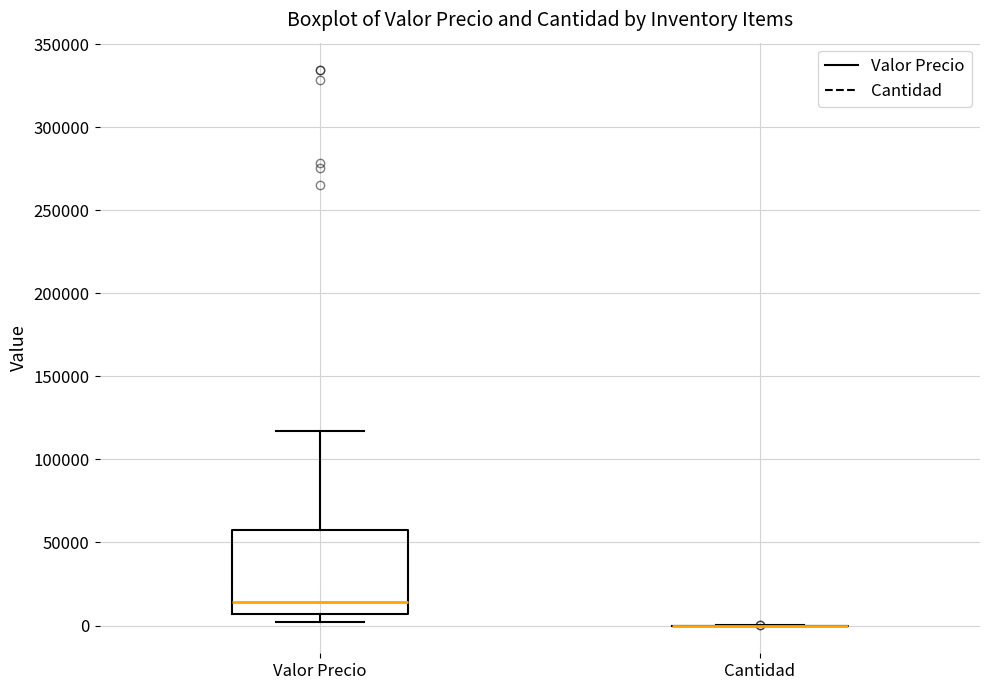

Reading left to right, transcribe this box plot: for each box, give where its median line is, the range the box spans, and where its two whiskers end, as read against the y-axis. The values are not printed on the chart, so give them approximately, as read against the axis.

Valor Precio: median 15000, box 5000 to 55000, whiskers 0 to 115000
Cantidad: box collapsed to a line at 0, whiskers 0 to 0